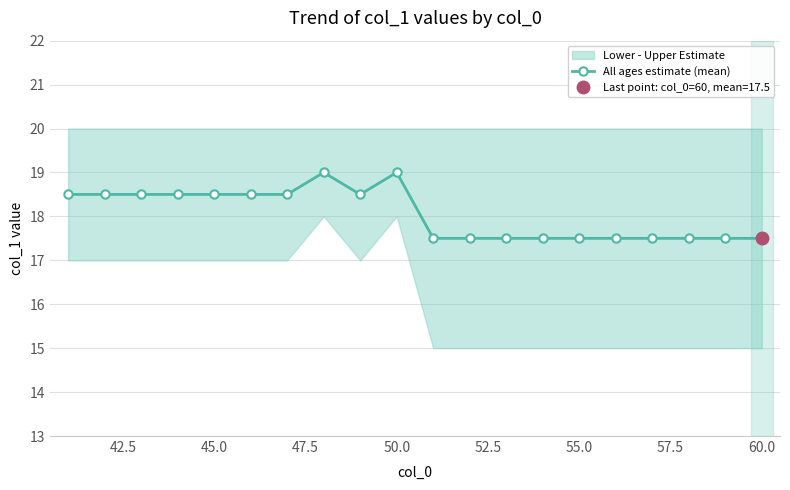

How many All ages estimate (mean) values are between 17 and 18?

10